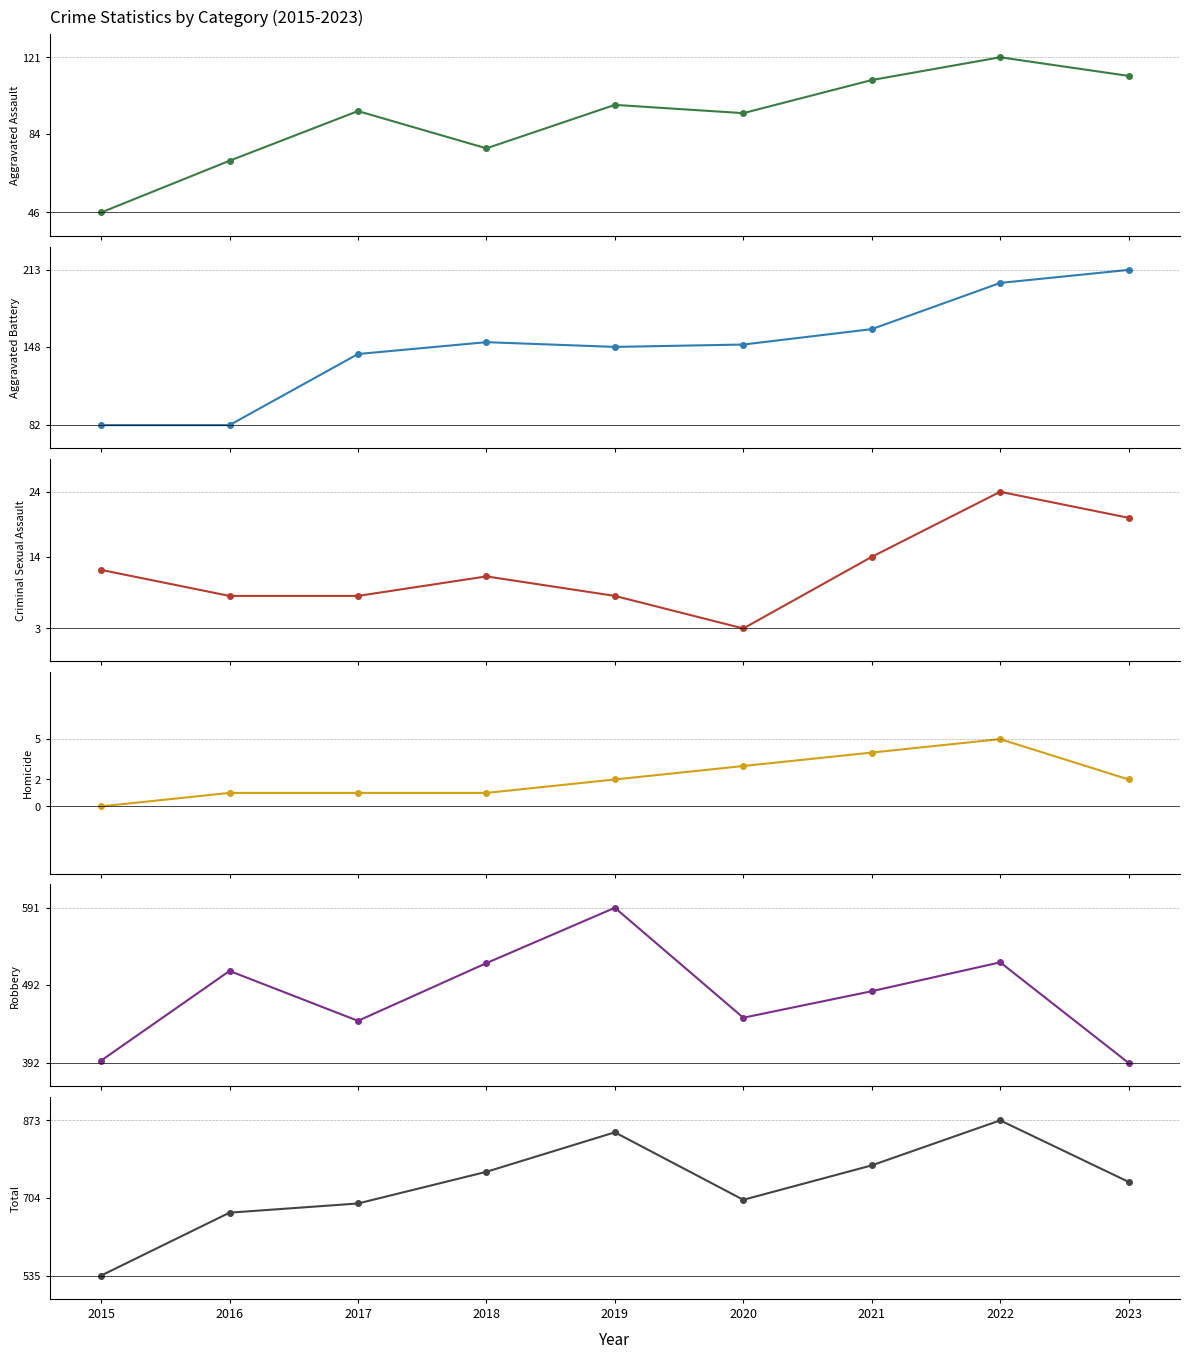

The Robbery series shows 446 at 2017. True or false?

True